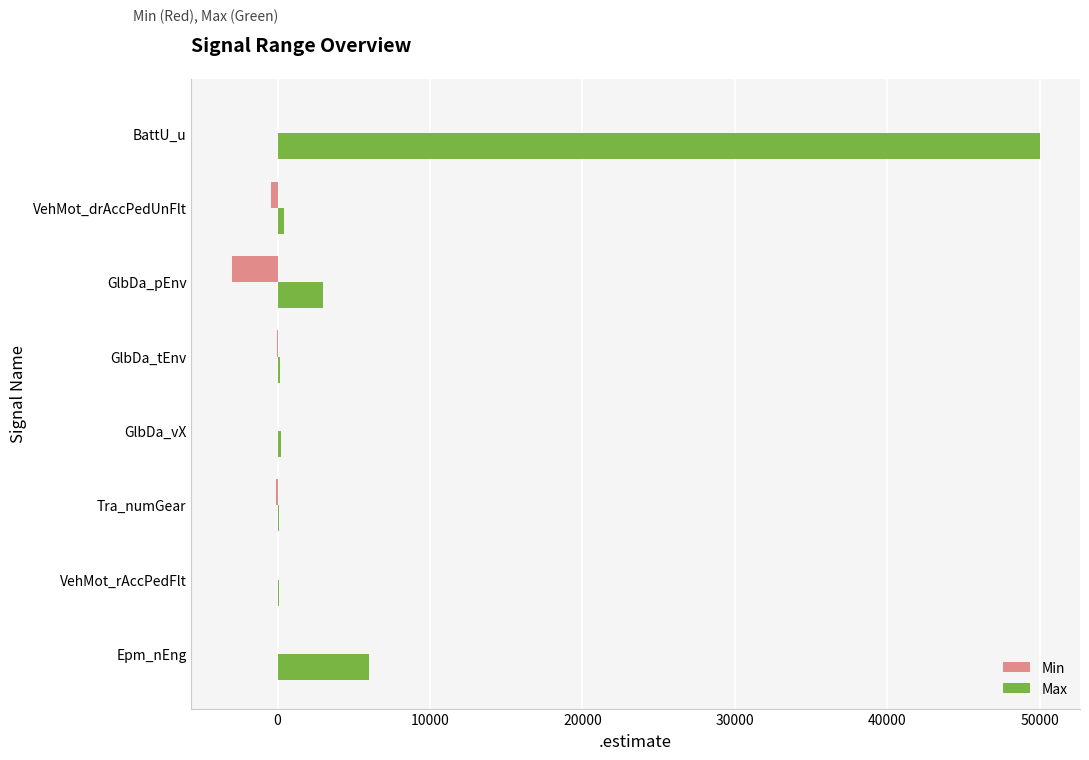

The Min series shows 0 at BattU_u. True or false?

True